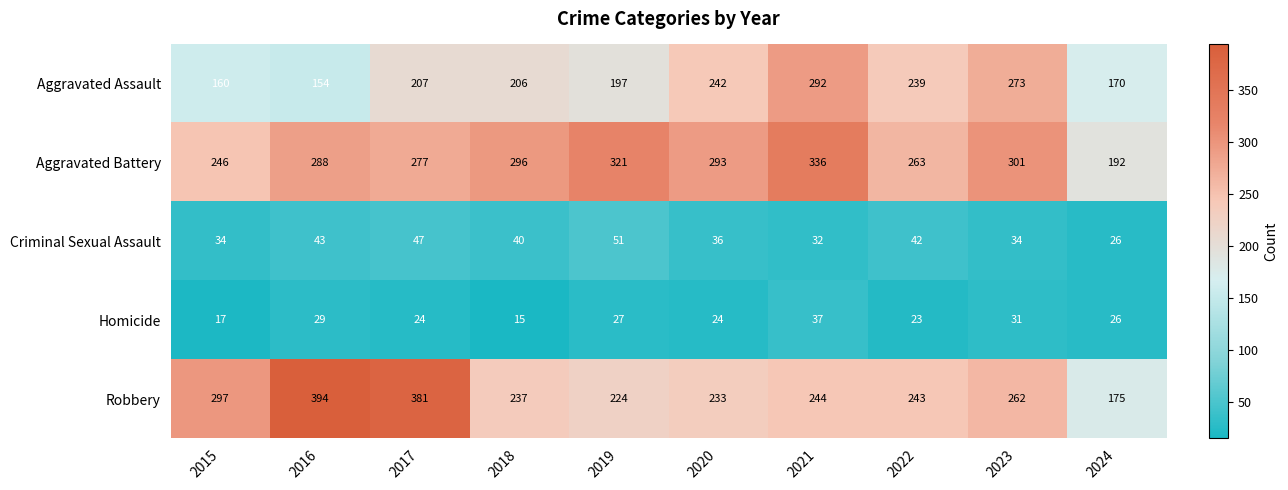

What is the spread (max minus min) of values at 2022?

240